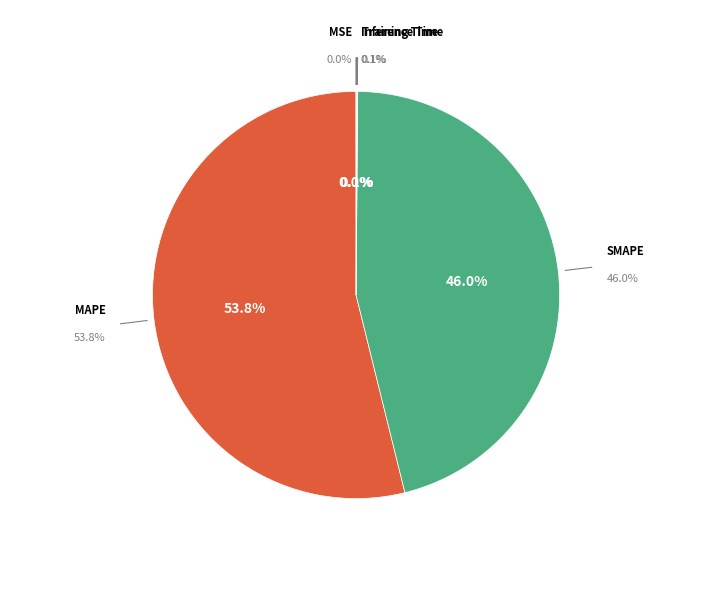

Is it true that MSE is 0% of the pie?

True